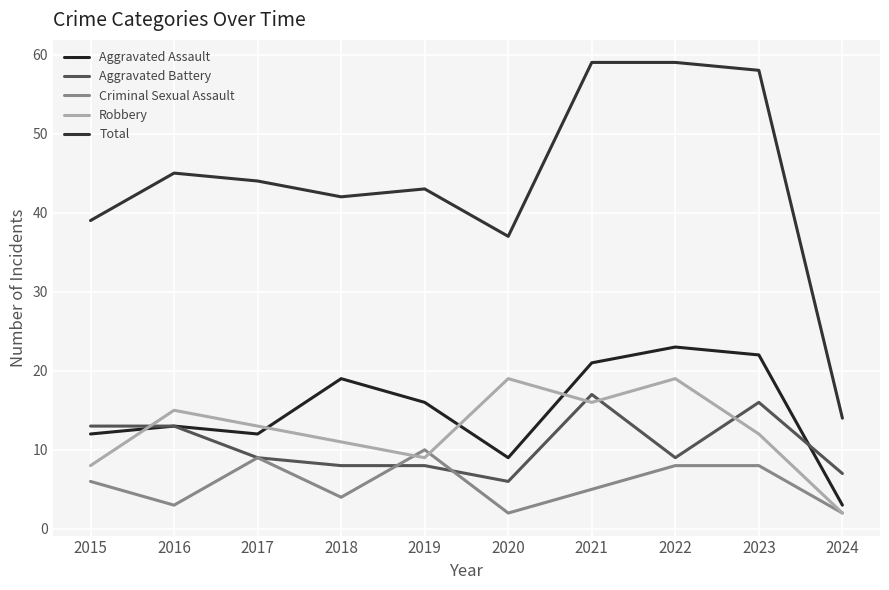

What is the average value of the Criminal Sexual Assault series?

6